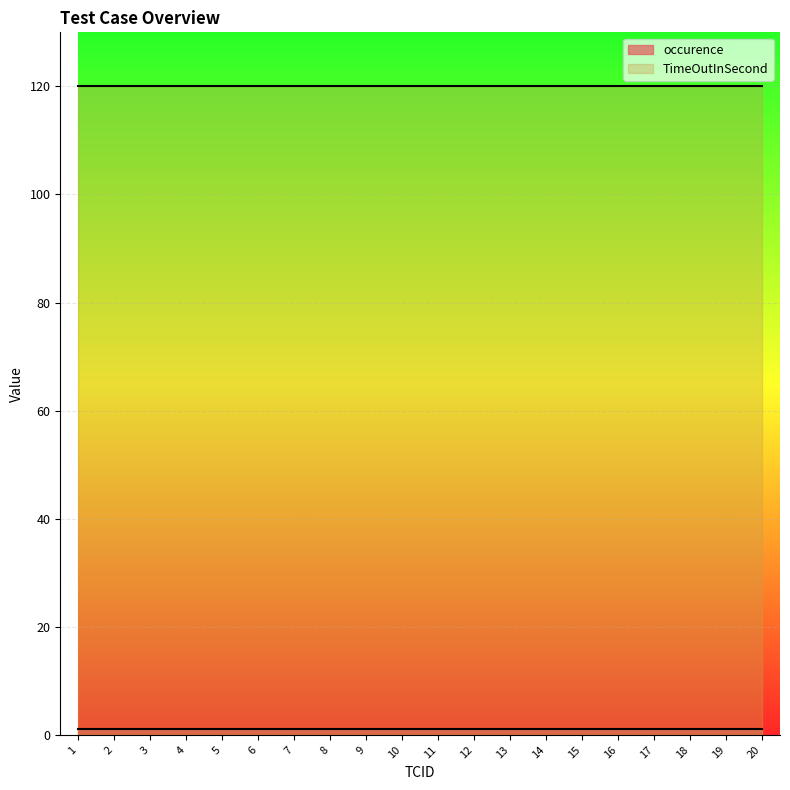

How many data points does each series have?

20